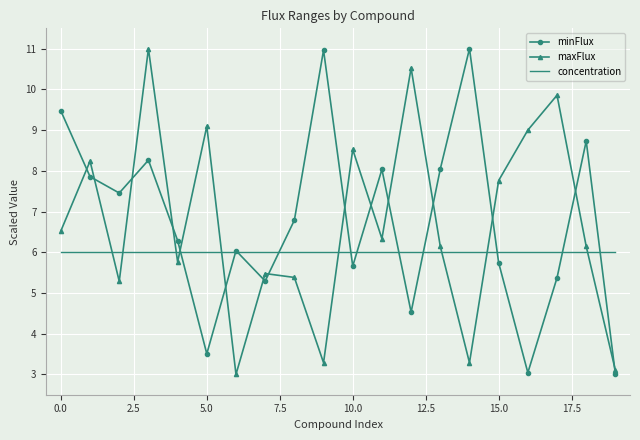

Reading left to right, transcribe all the data shown in this chart.

minFlux: 9.5	7.9	7.5	8.3	6.3	3.5	6.0	5.3	6.8	11.0	5.7	8.0	4.5	8.0	11.0	5.7	3.0	5.4	8.7	3.0
maxFlux: 6.5	8.2	5.3	11.0	5.8	9.1	3.0	5.5	5.4	3.3	8.5	6.3	10.5	6.1	3.3	7.8	9.0	9.9	6.1	3.1
concentration: 6.0	6.0	6.0	6.0	6.0	6.0	6.0	6.0	6.0	6.0	6.0	6.0	6.0	6.0	6.0	6.0	6.0	6.0	6.0	6.0